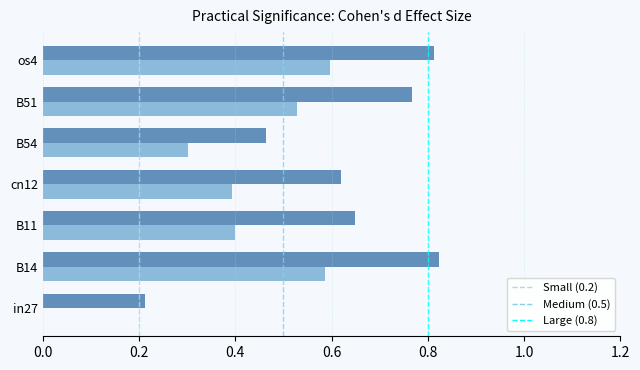

What is the total value across all series at cn12?

1.0